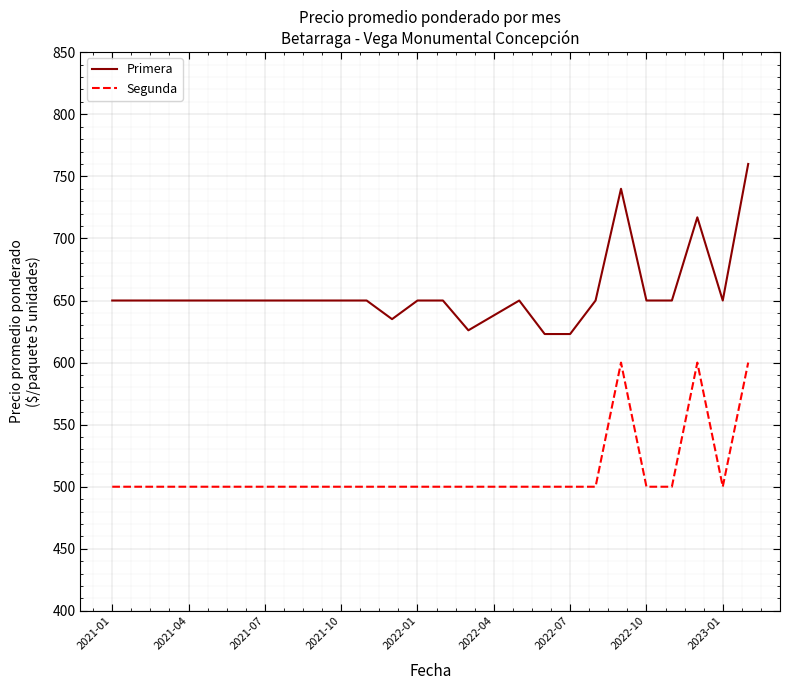

What is the smallest value displayed?

500